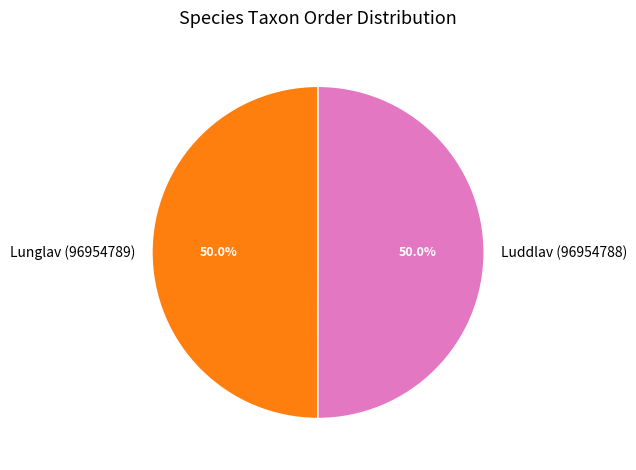

Is the sum of Luddlav (96954788) and Lunglav (96954789) greater than half?

Yes